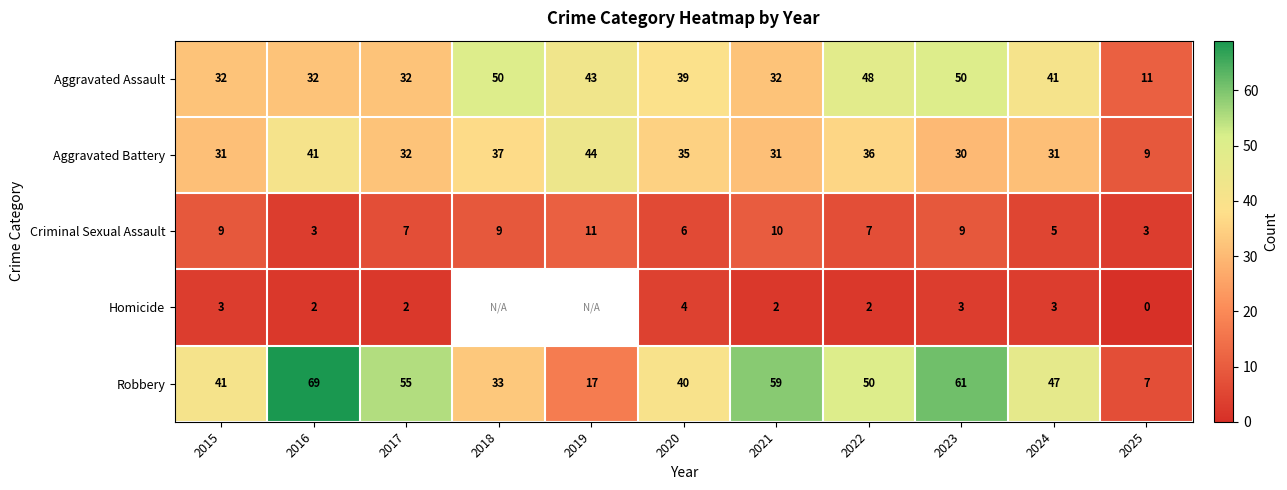

What is the sum of the Aggravated Assault values at 2018 and 2020?

89